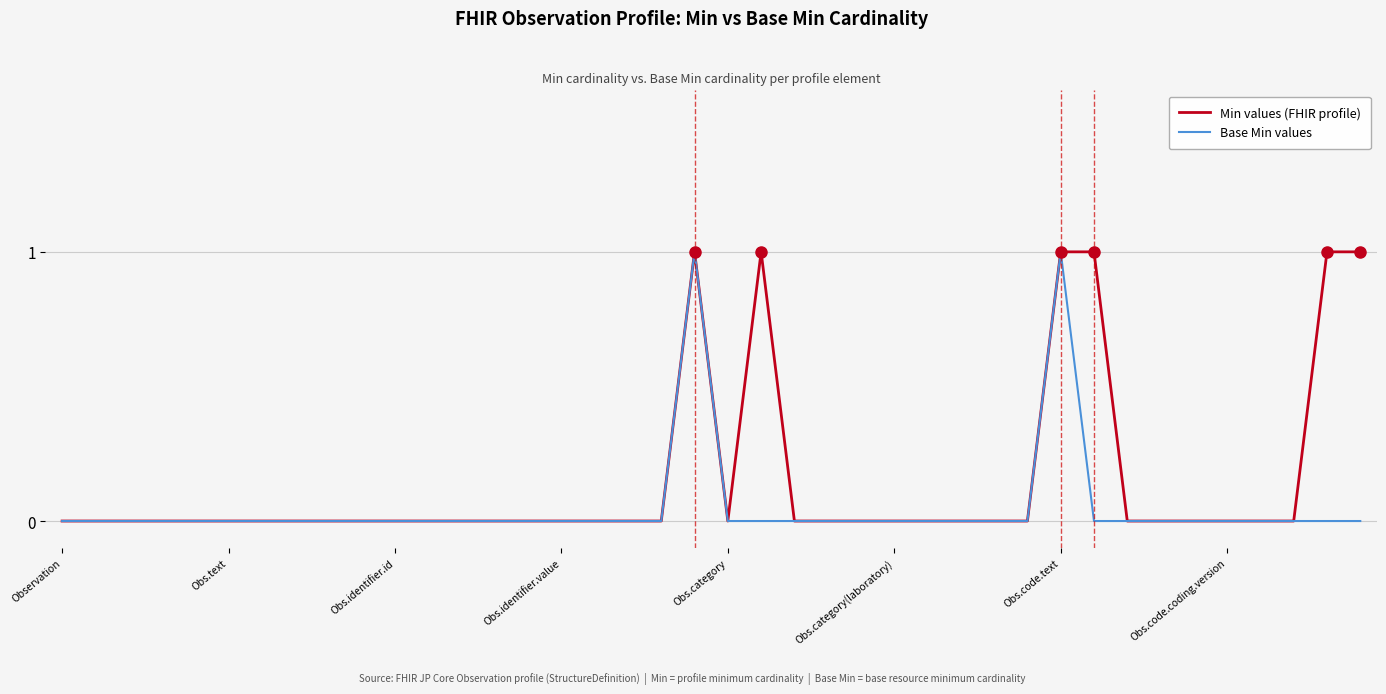

Rank the series by their average value, from highest to lowest.

Min values (FHIR profile), Base Min values